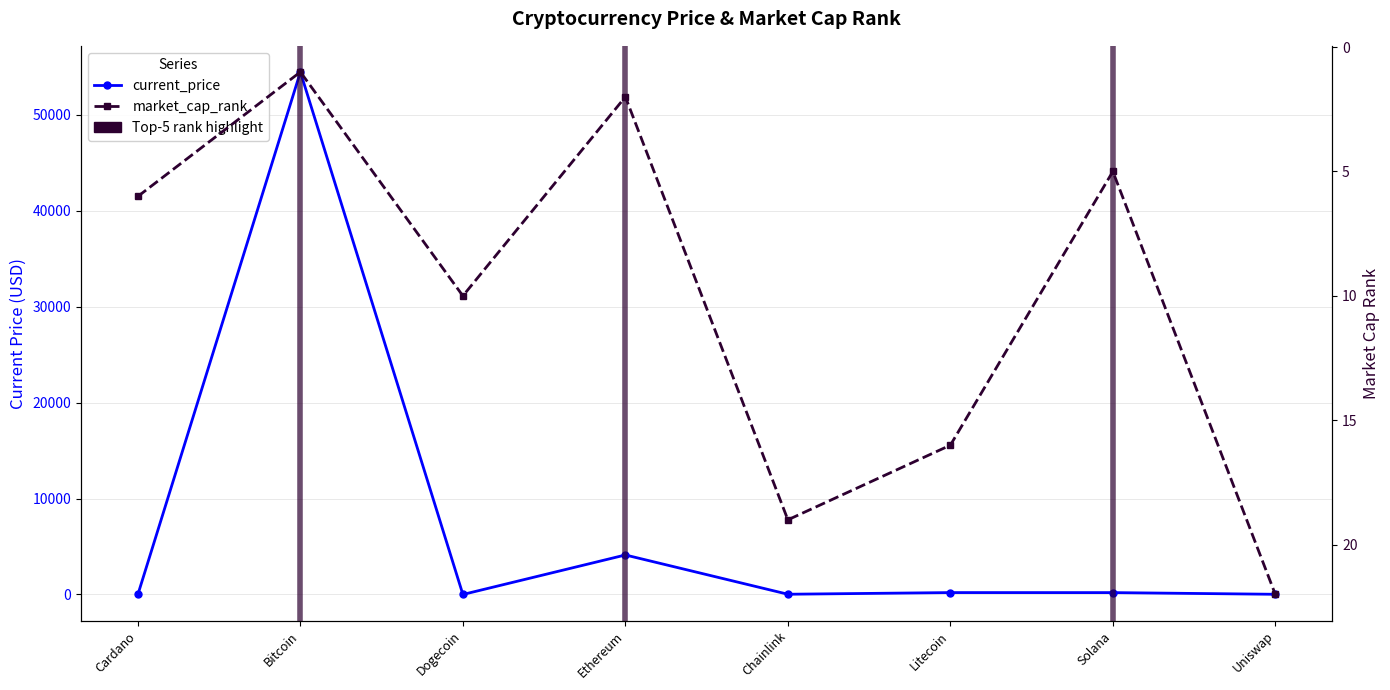

At which label does current_price first exceed 195?

Bitcoin